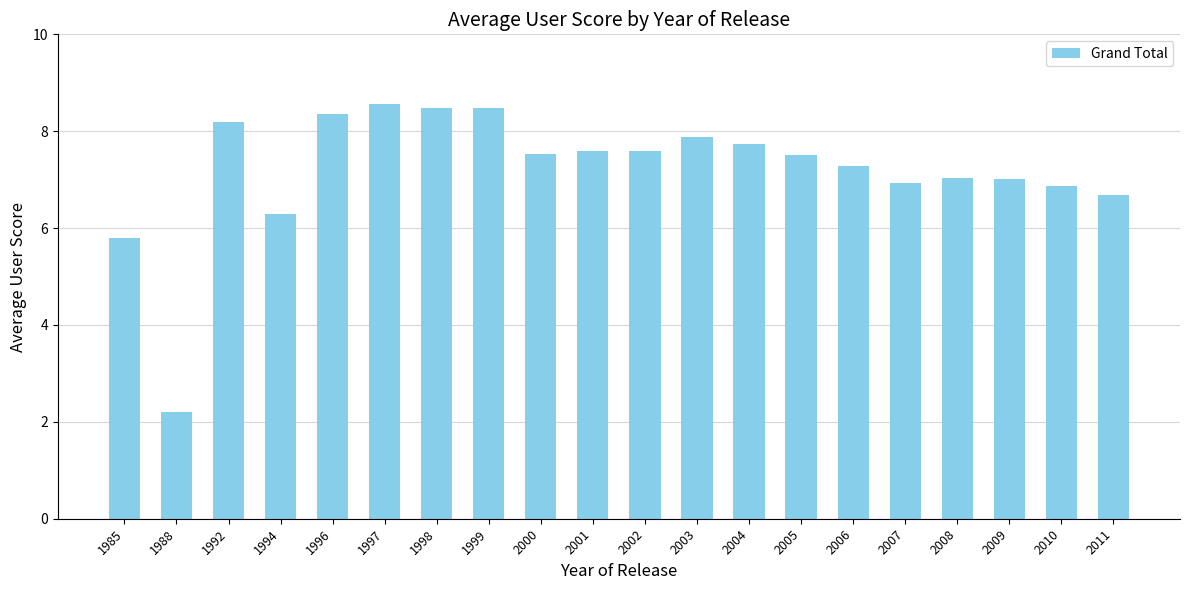

What is the value of the 15th bar from the left?

7.3